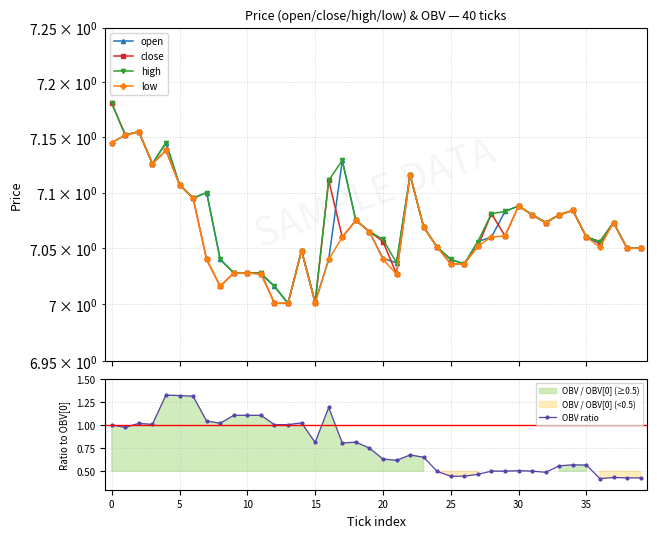

Which has a higher value, 29 or 38?

29